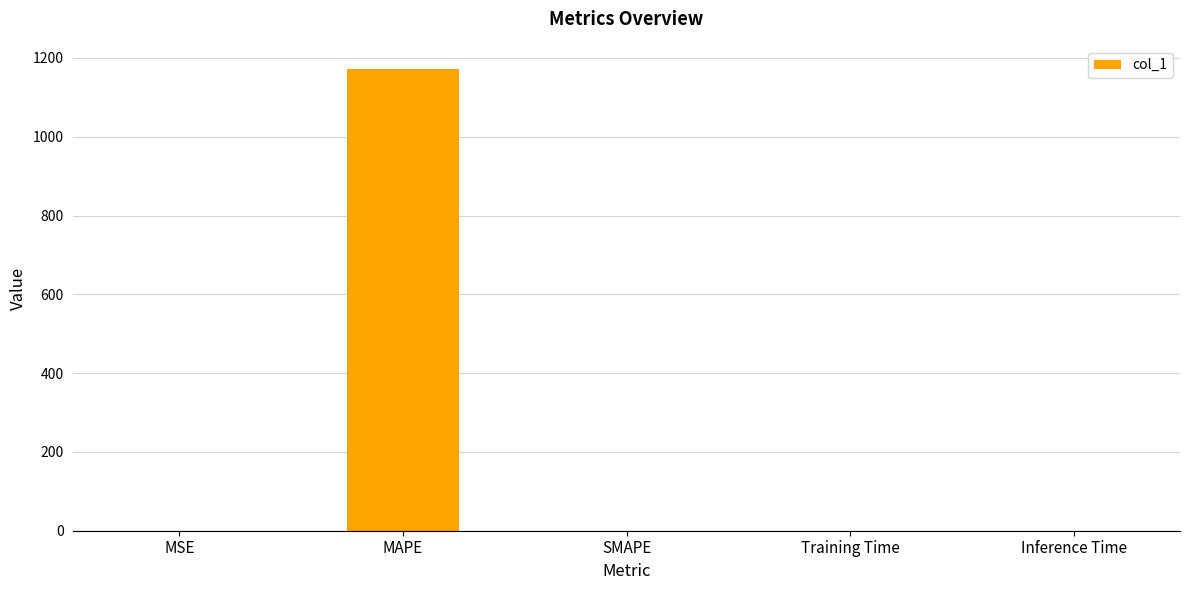

What is the sum of all values?

1172.6